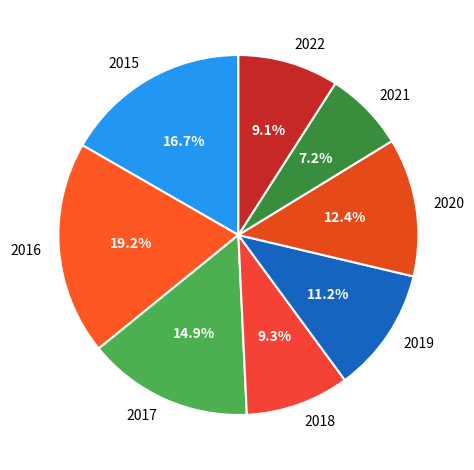

What is the total percentage of 2022 and 2019?

20.3%